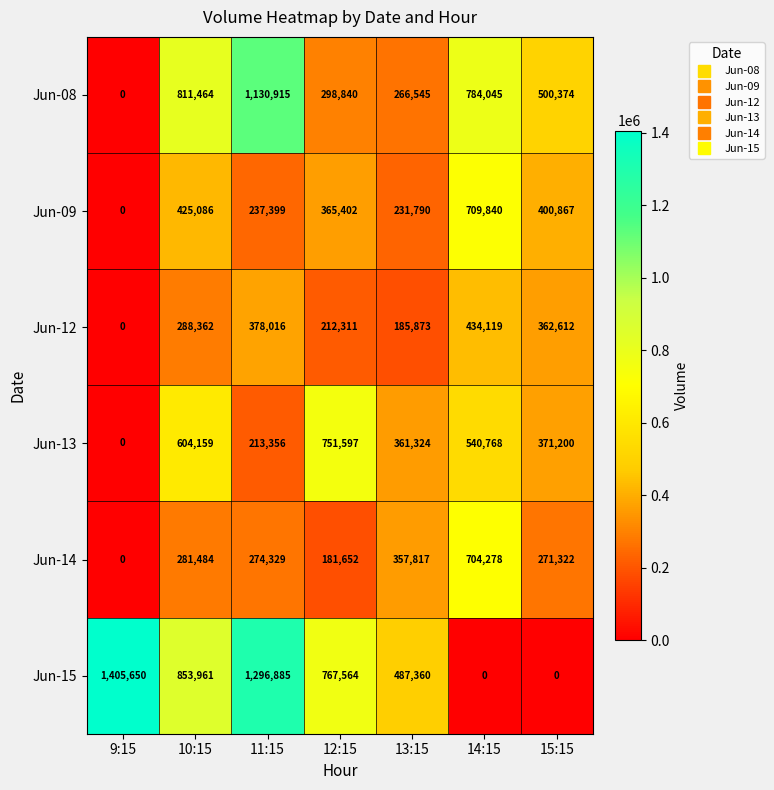

What is the difference between the highest and lowest values at 15:15?

500374